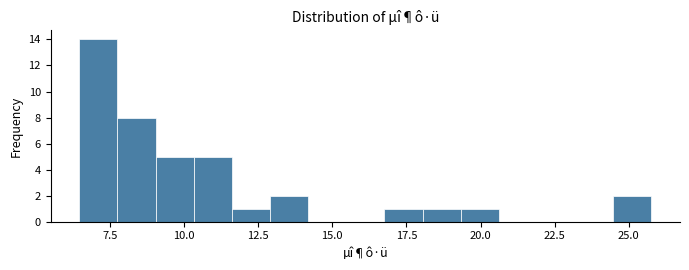

Around what value on the x-axis is the tallest bar? Give the approximate position of its centre, as read against the axis.

7.0